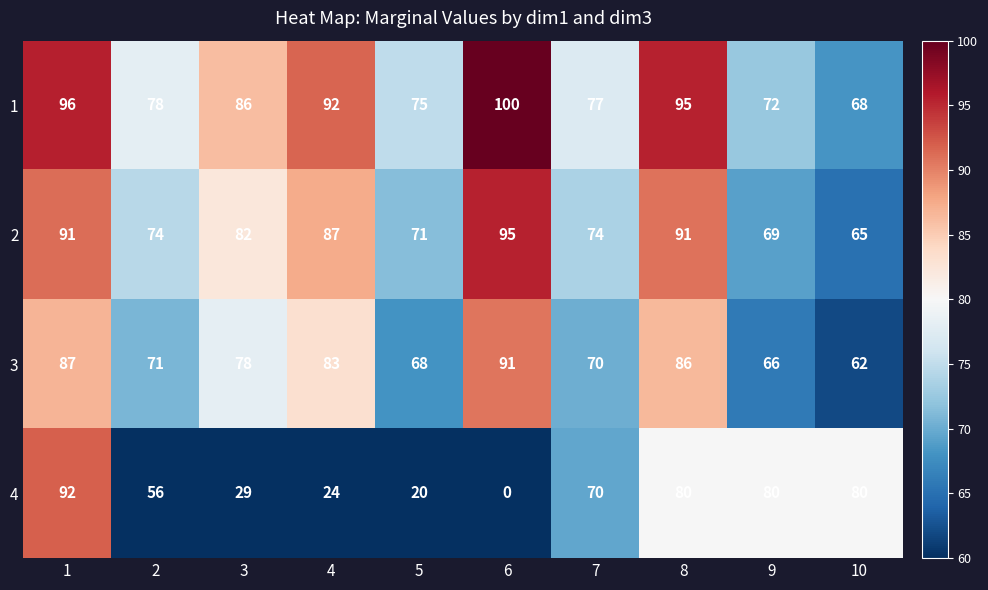

At how many categories does at least one series exceed 14?

10